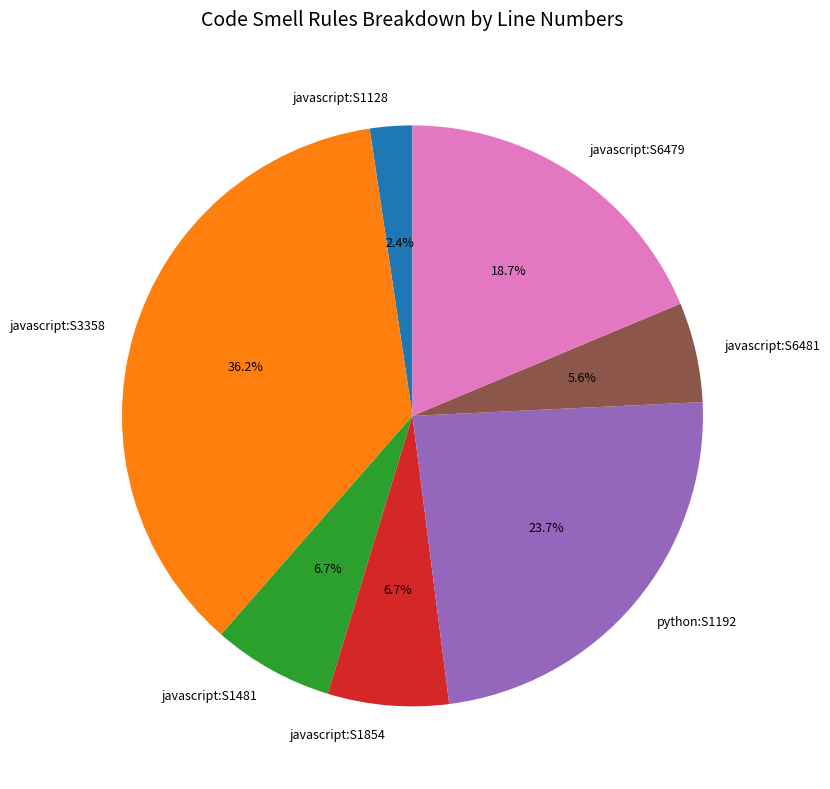

Is javascript:S6479 the majority of the pie?

No